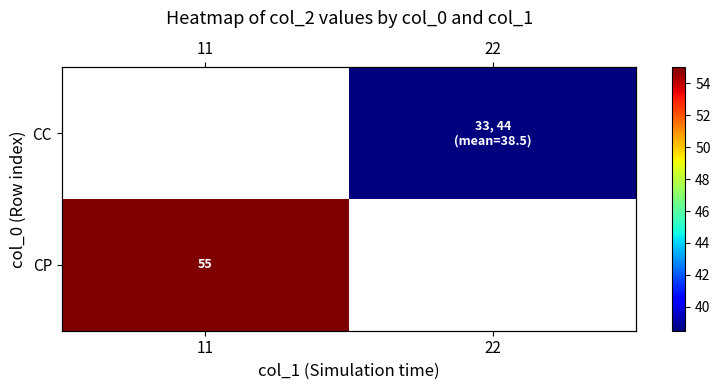

Between 22 and 11, which is larger?

11